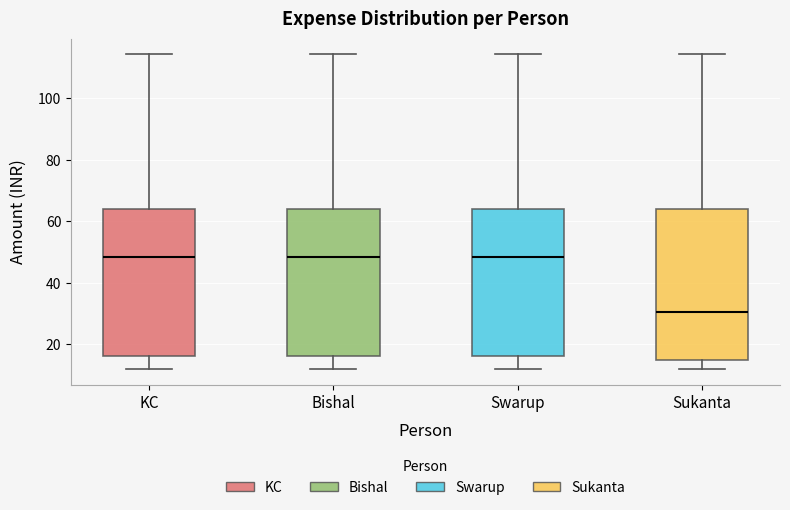

Where is the lower edge of the box for Swarup on the y-axis? The values are not printed on the chart, so give them approximately, as read against the axis.

16